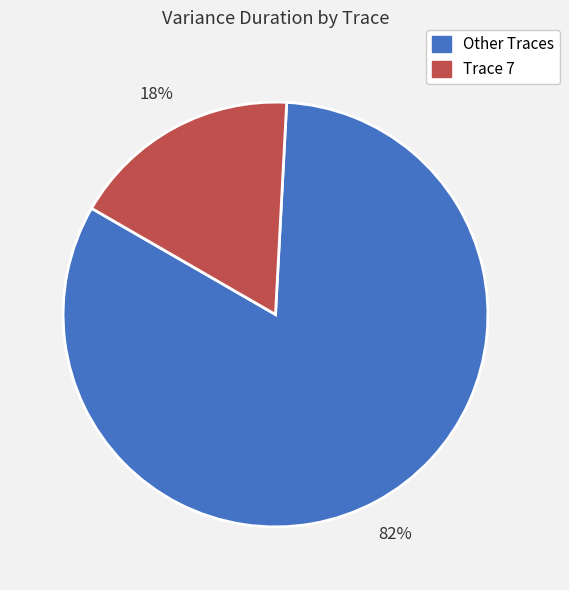

To the nearest percent, what is the average slice percentage?

50%